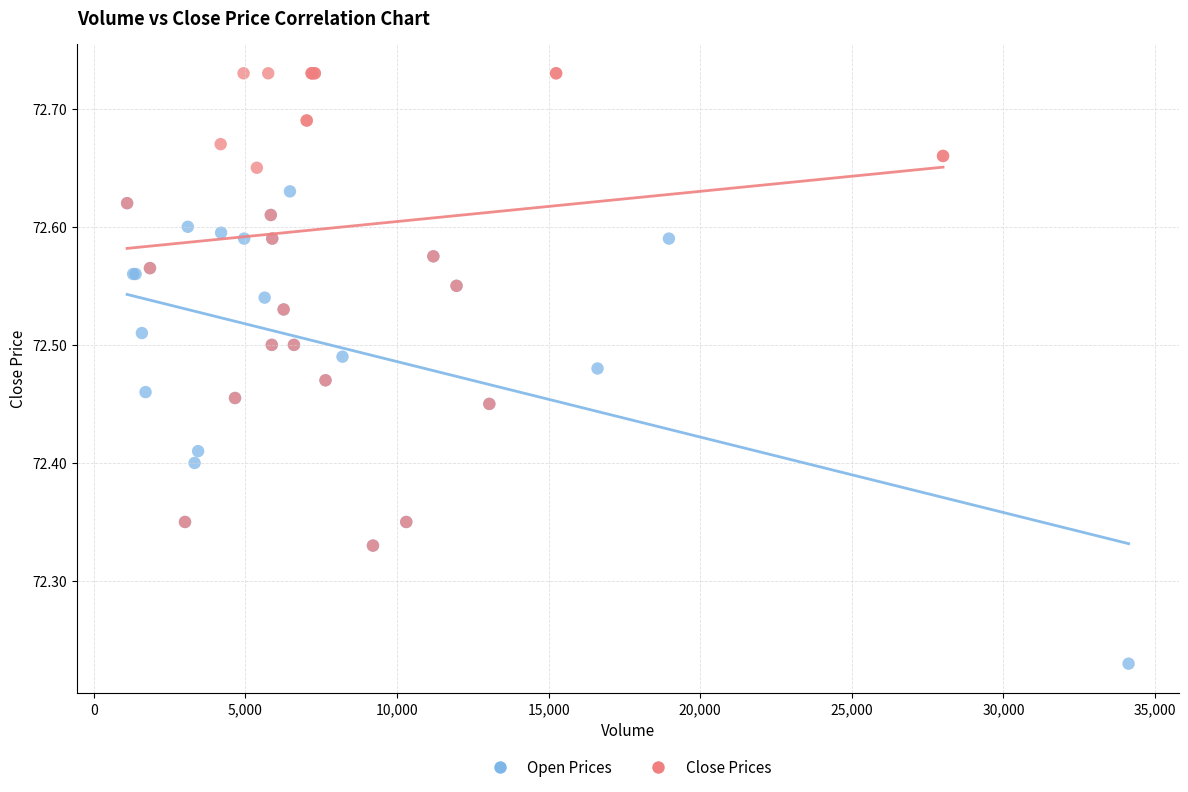

Which series reaches the maximum Y coordinate?

Close Prices